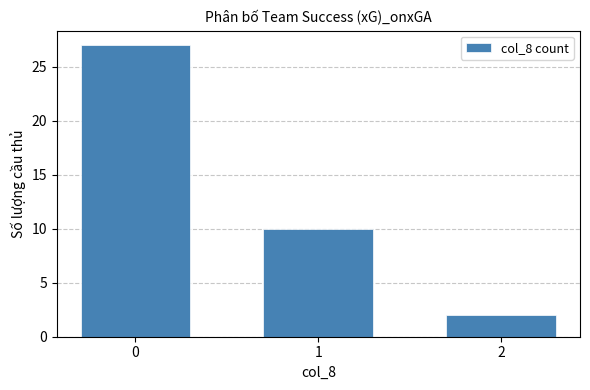

What is the sum of the values at 2 and 0?

29